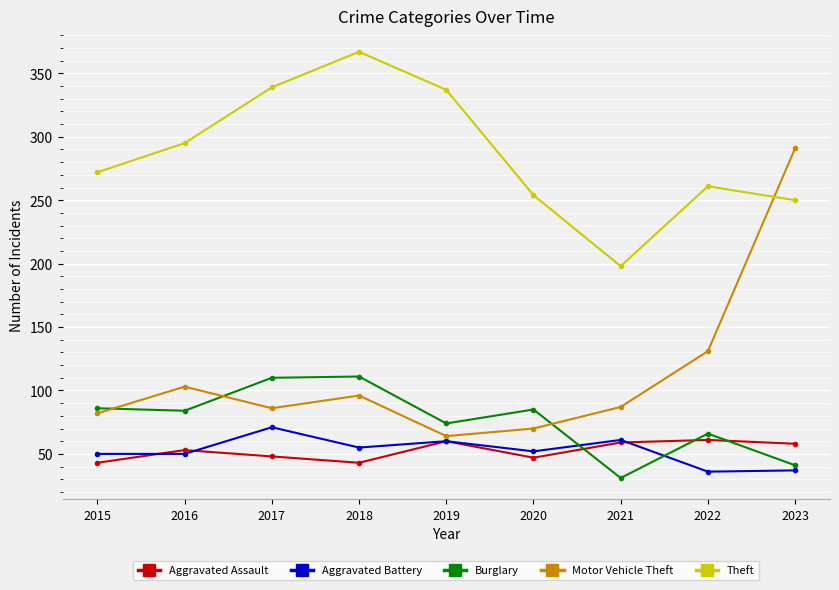

What value does the Motor Vehicle Theft series have at 2015?

82